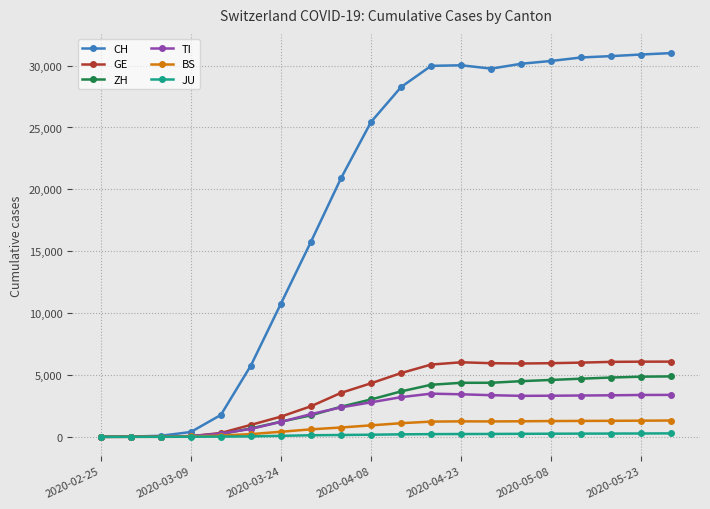

How many distinct data groups are displayed?

6